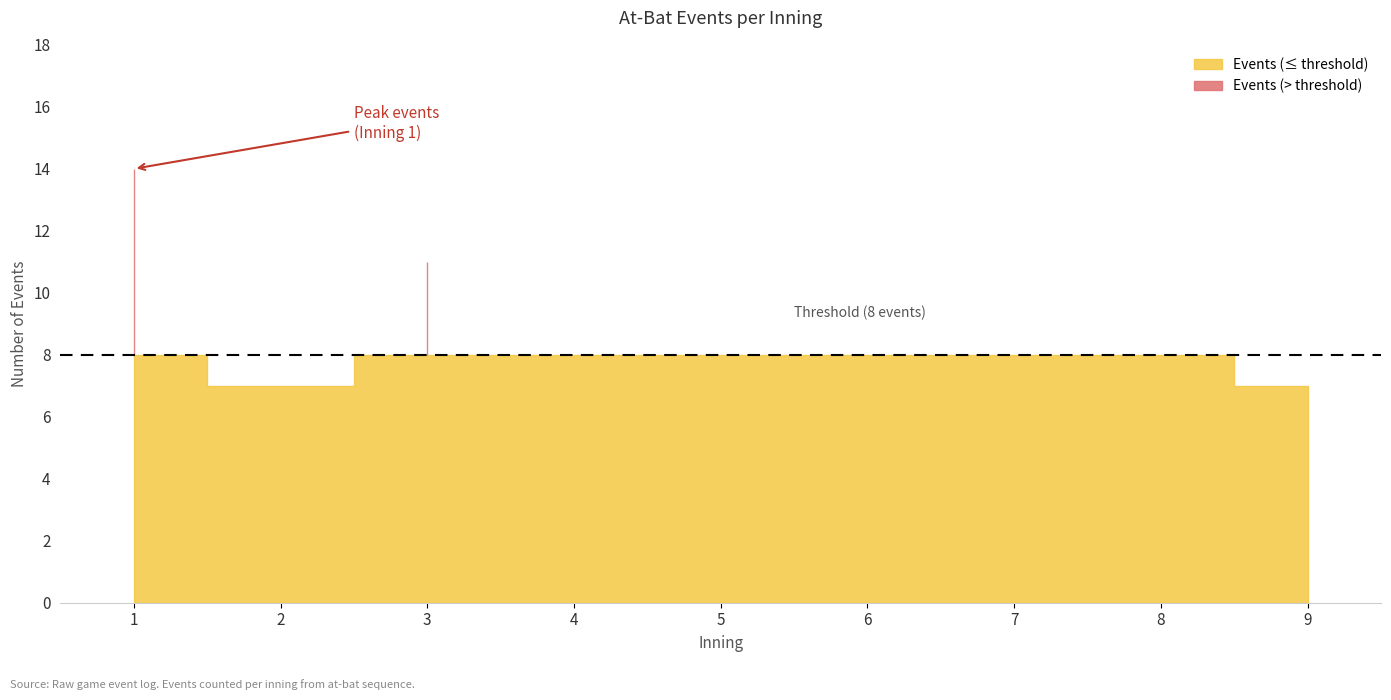

How many lines are shown in the chart?

2